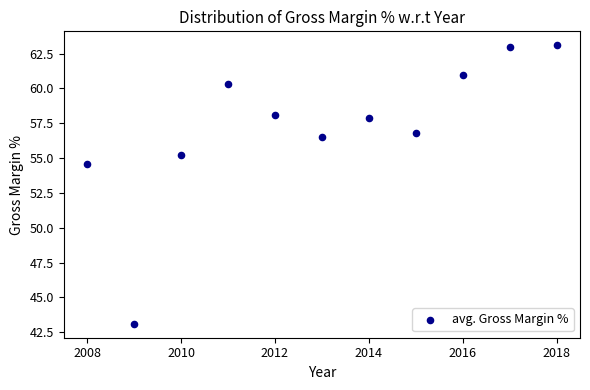

What Y value in the scatter plot is closest to 53?

54.6